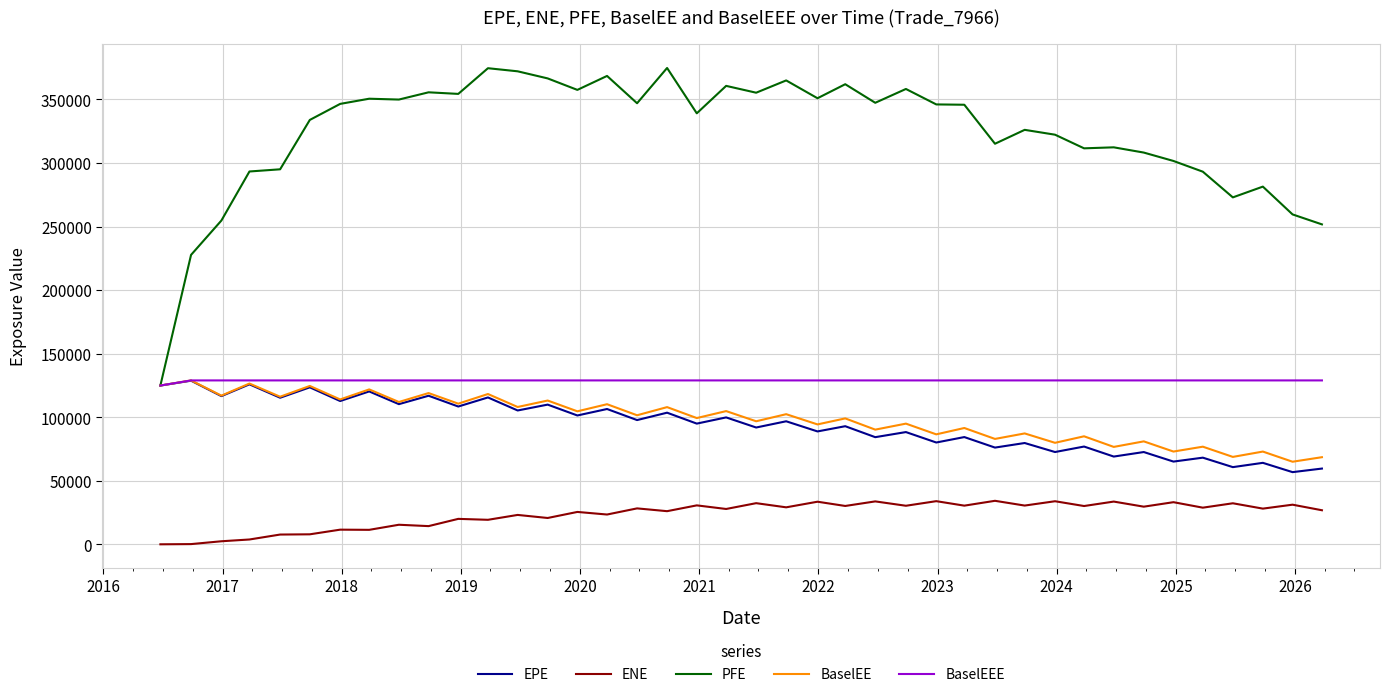

True or false: BaselEEE and ENE intersect in this chart.

False